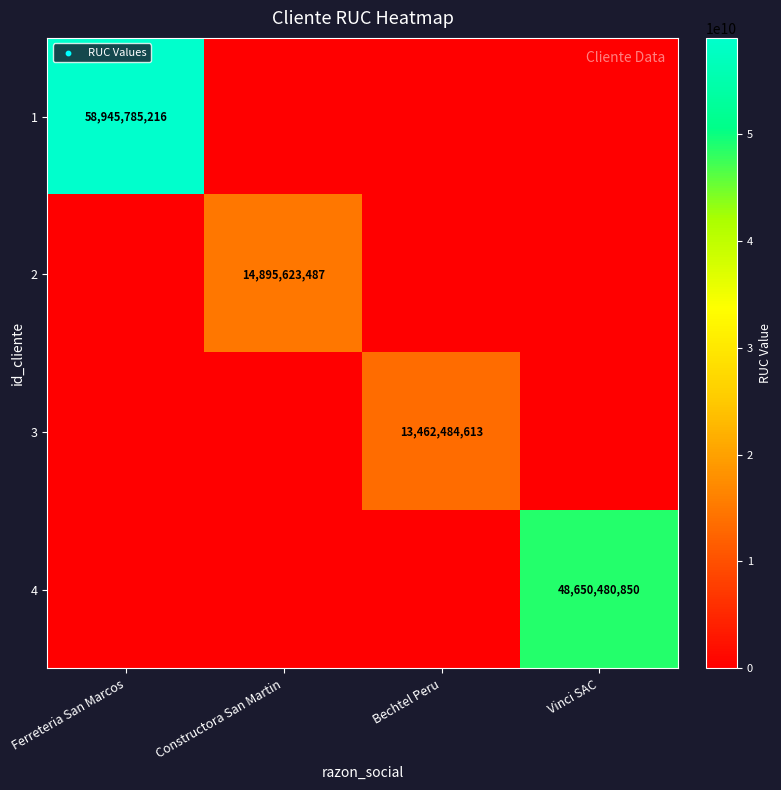

Which has a higher value, Vinci SAC or Bechtel Peru?

Vinci SAC